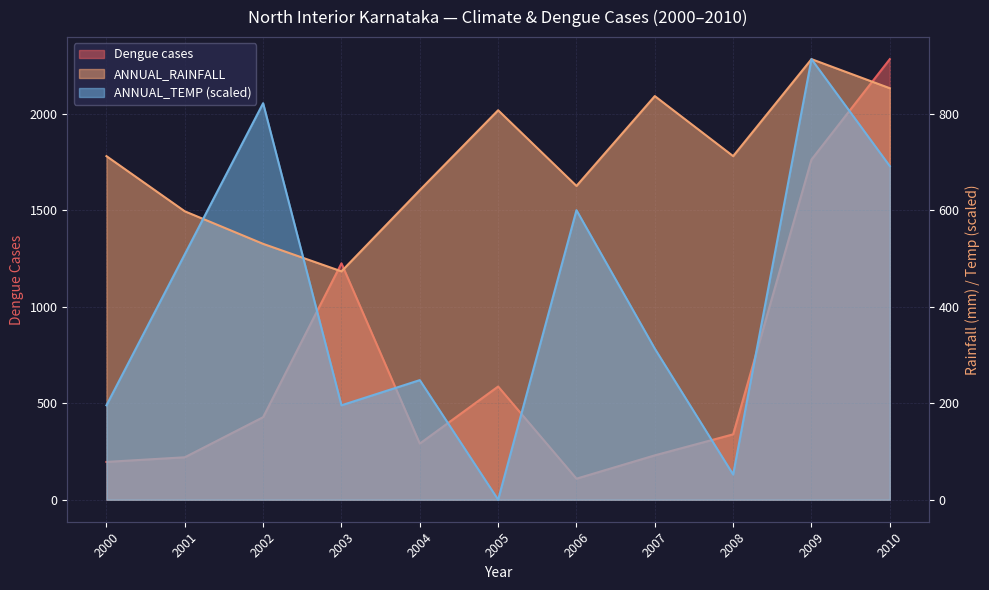

True or false: ANNUAL_RAINFALL and Dengue cases intersect in this chart.

True